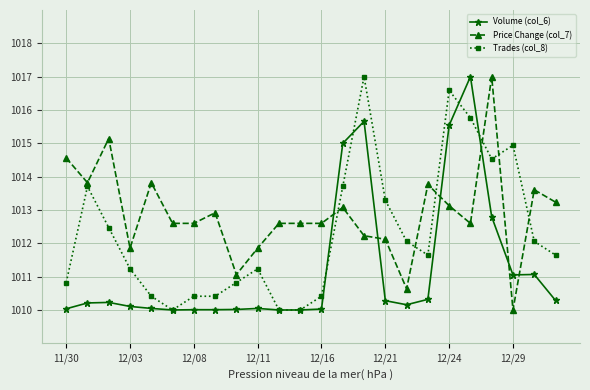

True or false: Price Change (col_7) and Volume (col_6) intersect in this chart.

True